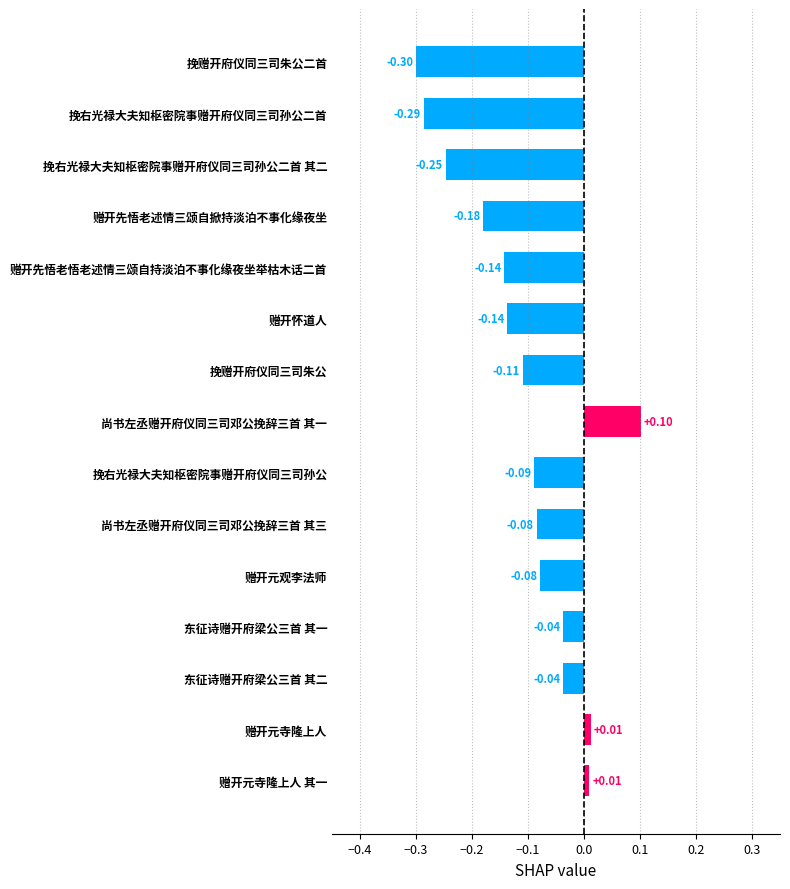

What is the difference between the maximum and second lowest values?

0.4